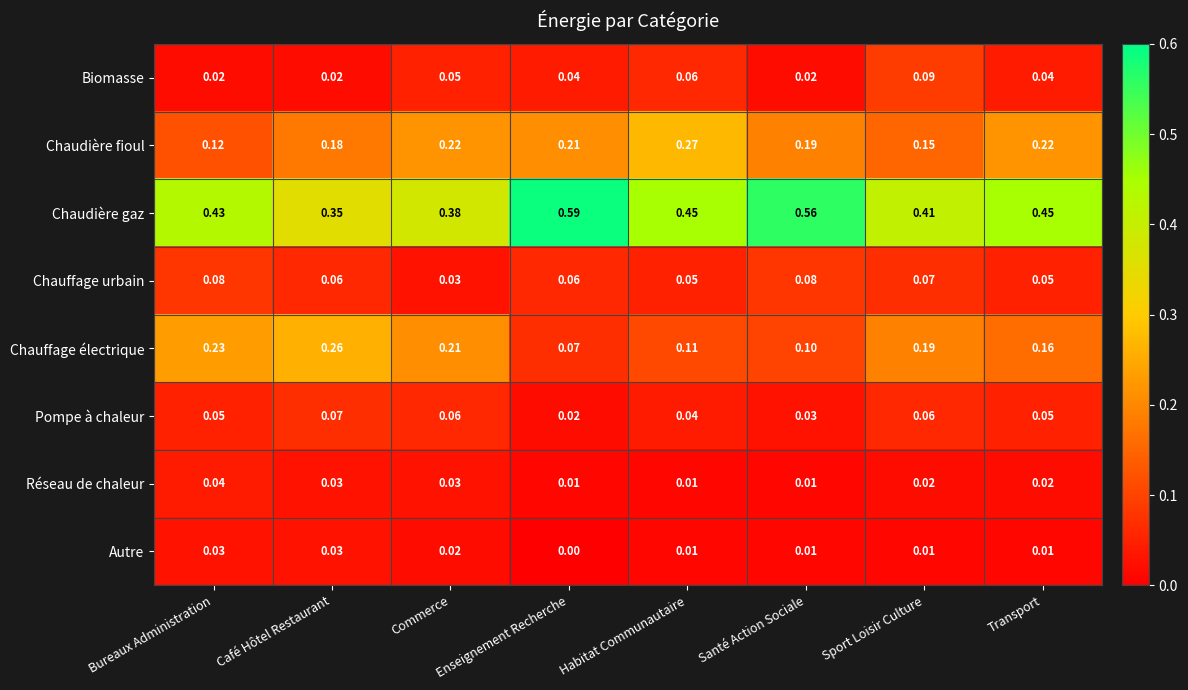

List the series in order of their peak value, highest first.

Chaudière gaz, Chaudière fioul, Chauffage électrique, Biomasse, Chauffage urbain, Pompe à chaleur, Réseau de chaleur, Autre